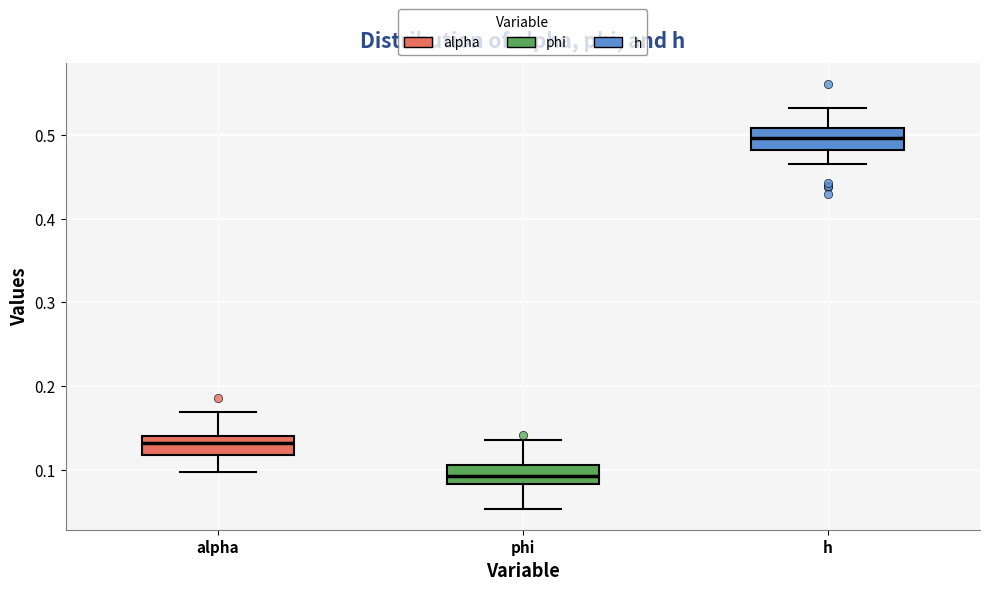

Which box's median line is the highest?

h